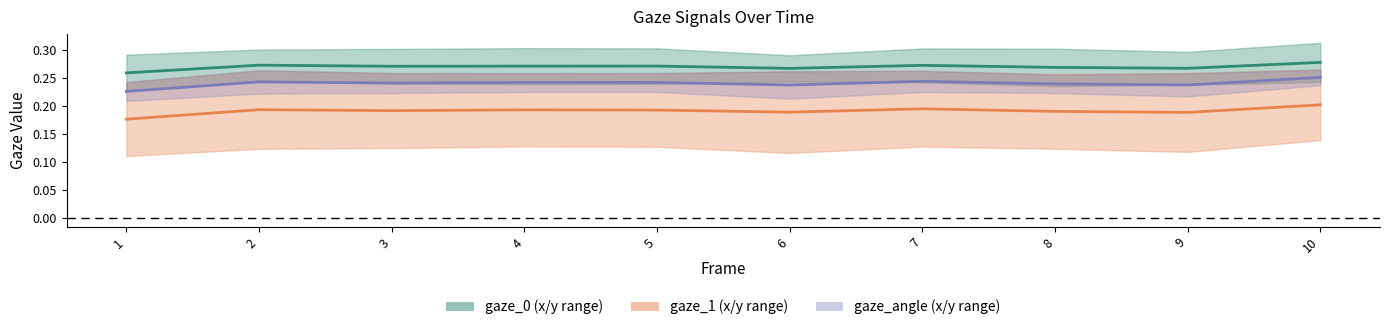

What is the difference between the highest and lowest values at 8?

0.1